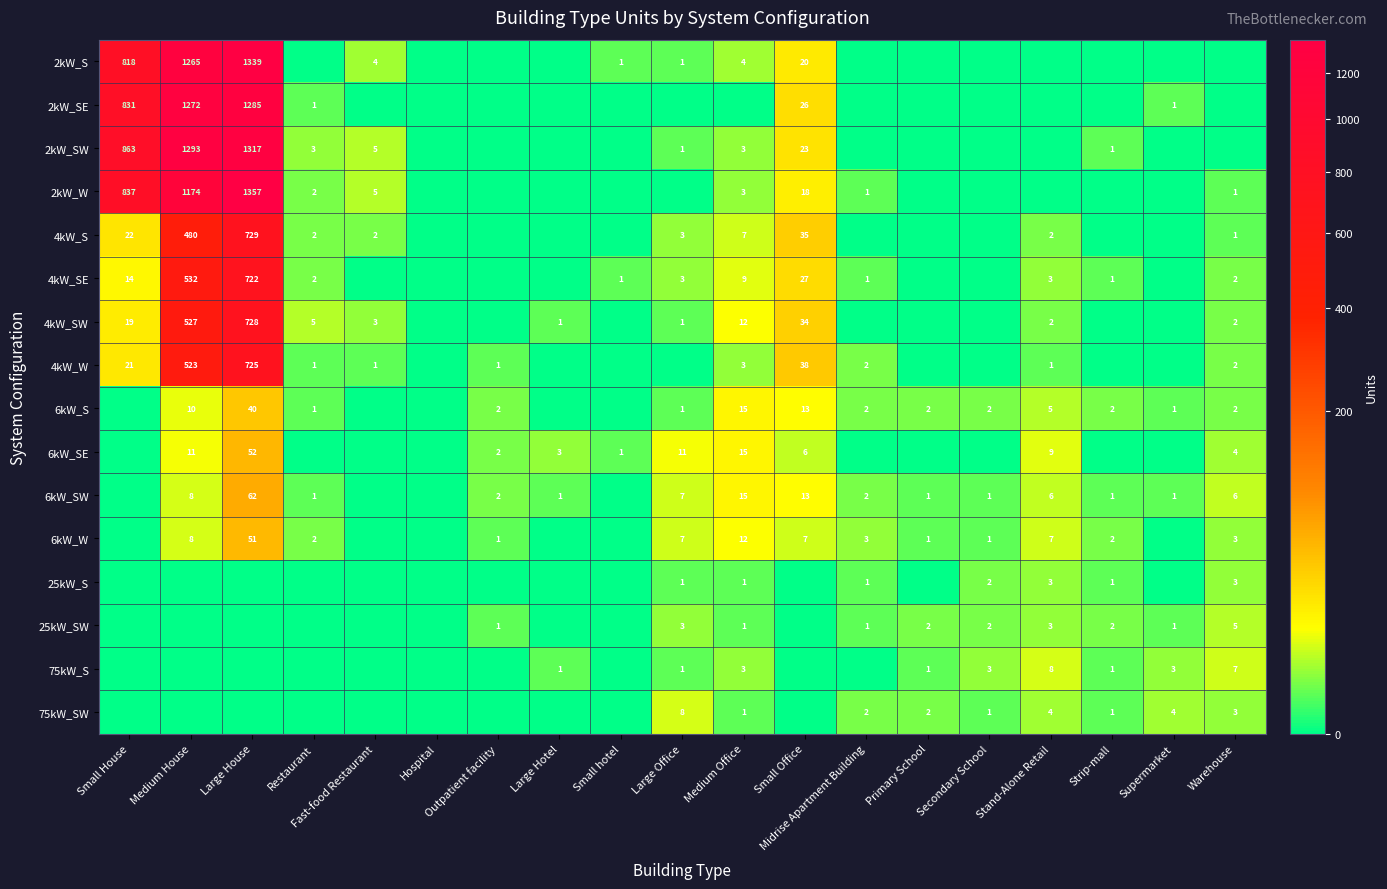

The value of 4kW_S at Medium House is 811. True or false?

False